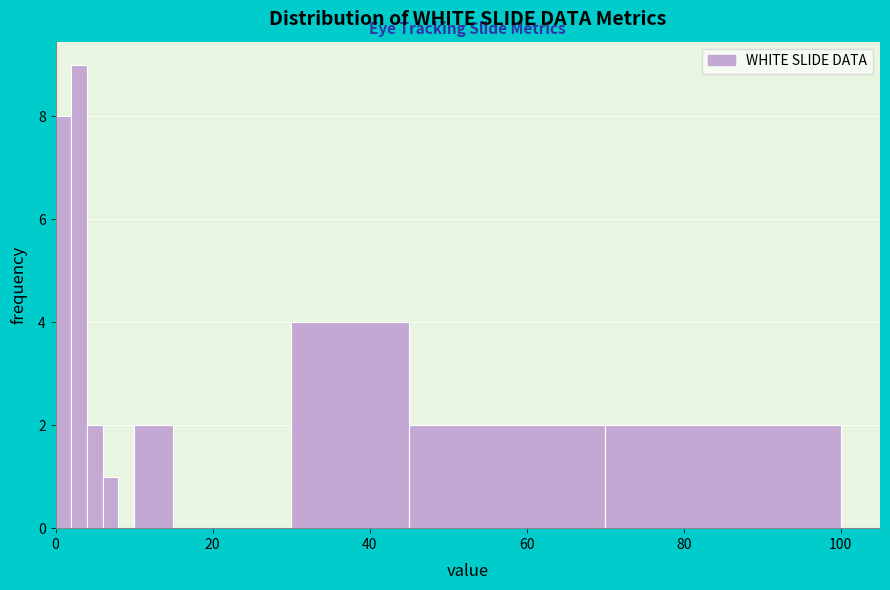

Around what value on the x-axis is the tallest bar? Give the approximate position of its centre, as read against the axis.

4